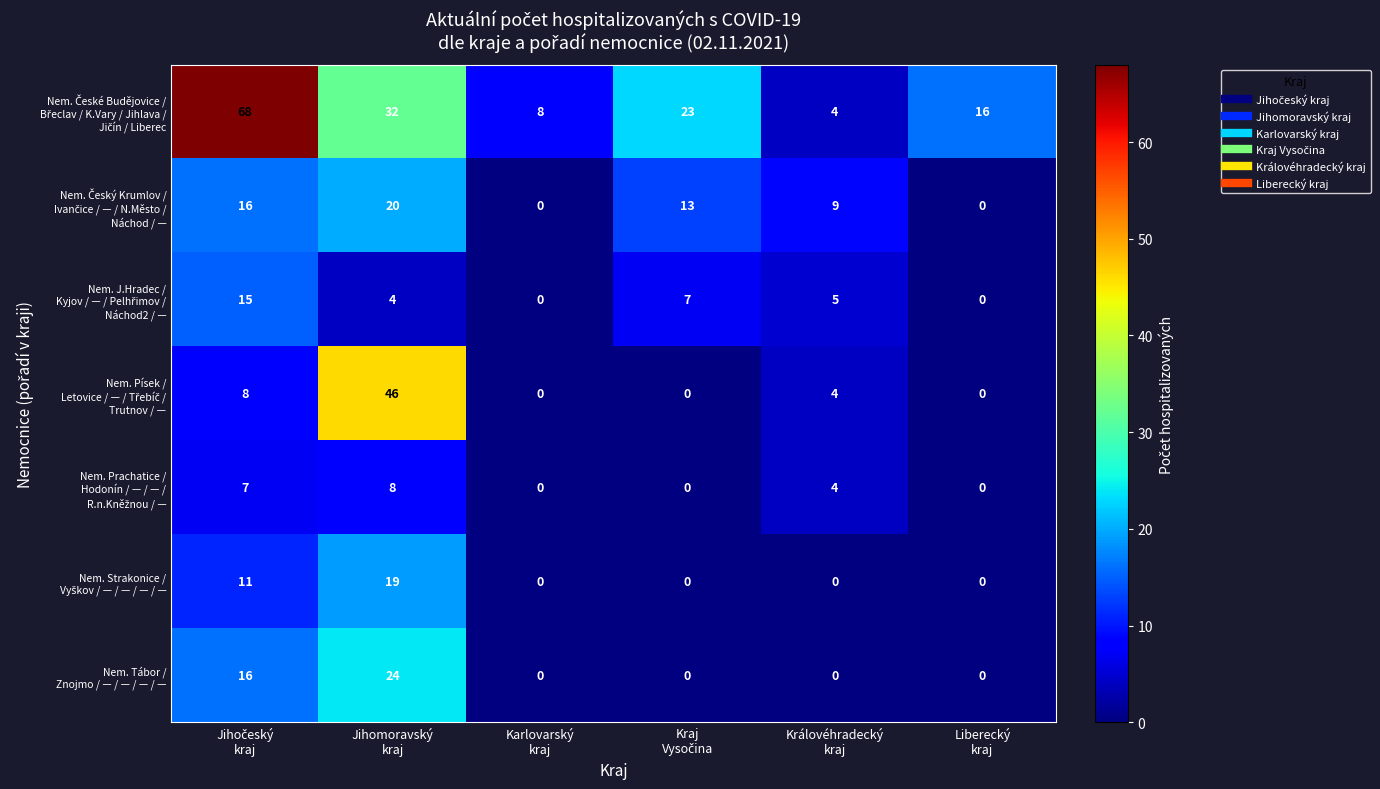

Which series has the widest spread of values?

Nem. České Budějovice / Břeclav / K.Vary / Jihlava / Jičín / Liberec